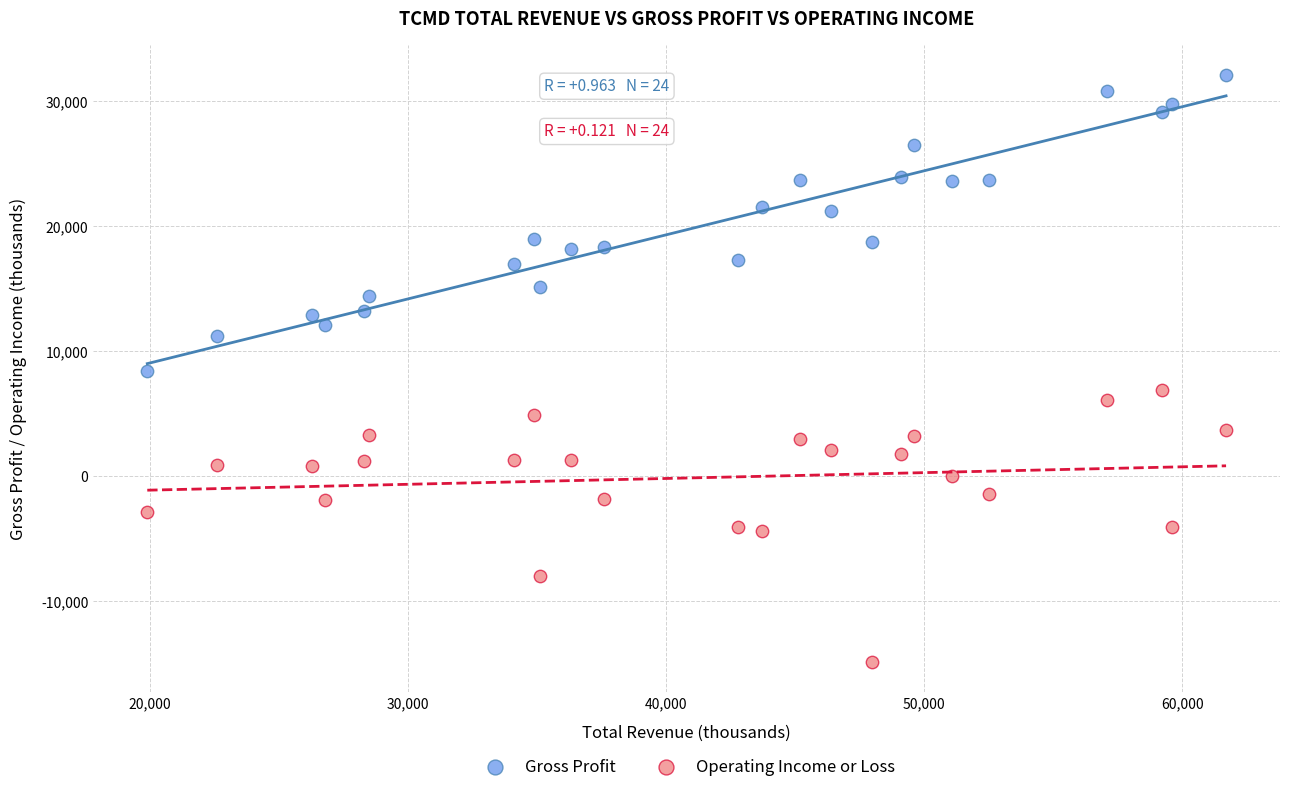

Which series has the largest Y range (max minus min)?

Gross Profit